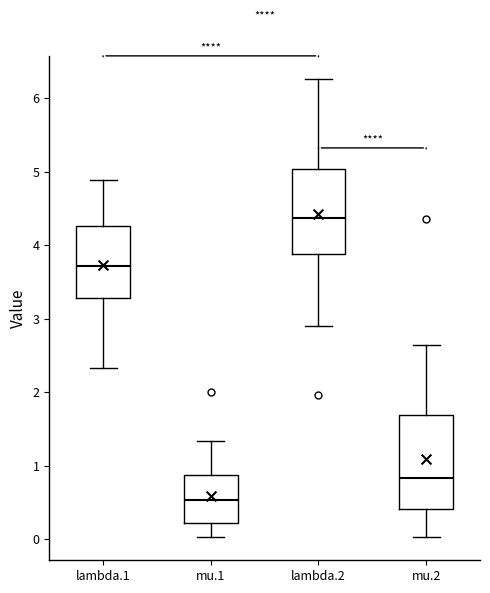

Reading left to right, transcribe this box plot: for each box, give where its median line is, the range the box spans, and where its two whiskers end, as read against the y-axis. The values are not printed on the chart, so give them approximately, as read against the axis.

lambda.1: median 3.7, box 3.3 to 4.3, whiskers 2.3 to 4.9
mu.1: median 0.5, box 0.2 to 0.9, whiskers 0.0 to 1.3
lambda.2: median 4.4, box 3.9 to 5.0, whiskers 2.9 to 6.3
mu.2: median 0.8, box 0.4 to 1.7, whiskers 0.0 to 2.6